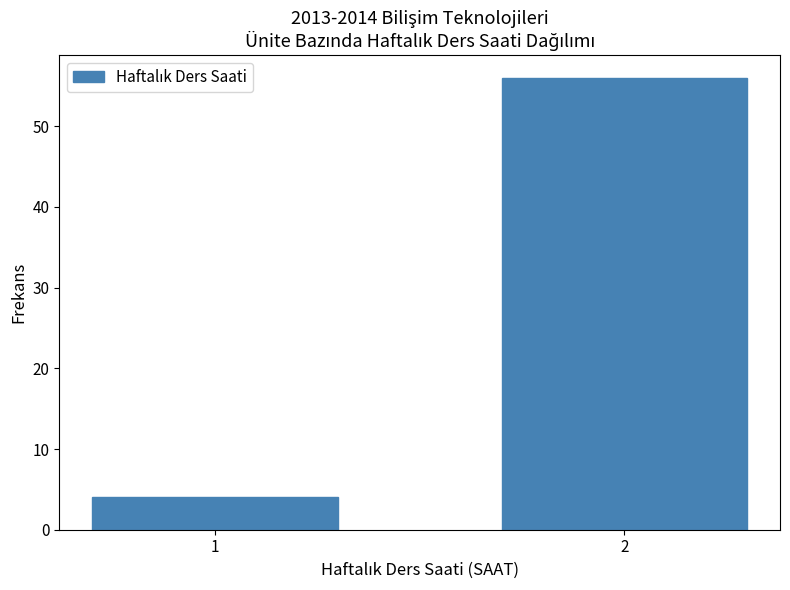

Reading right to left, what are all the values shown in this chart?

56	4